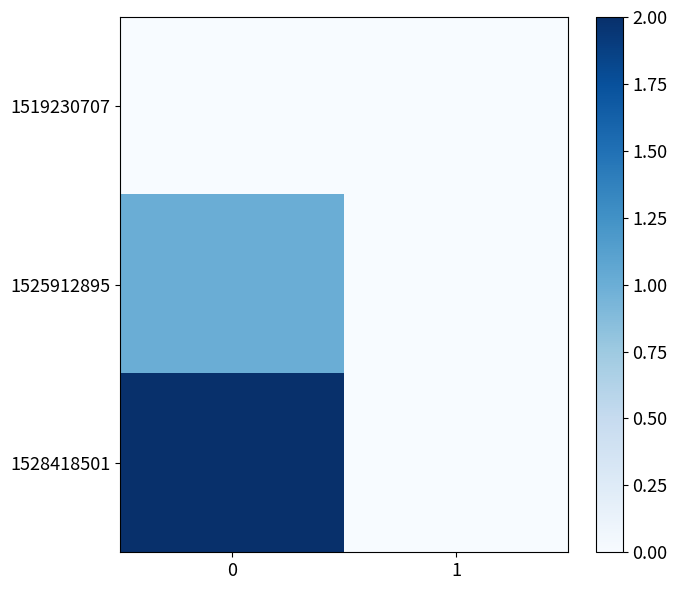

Reading left to right, list all the values displayed in this chart.

row_0: 0	0
row_1: 1	0
row_2: 2	0